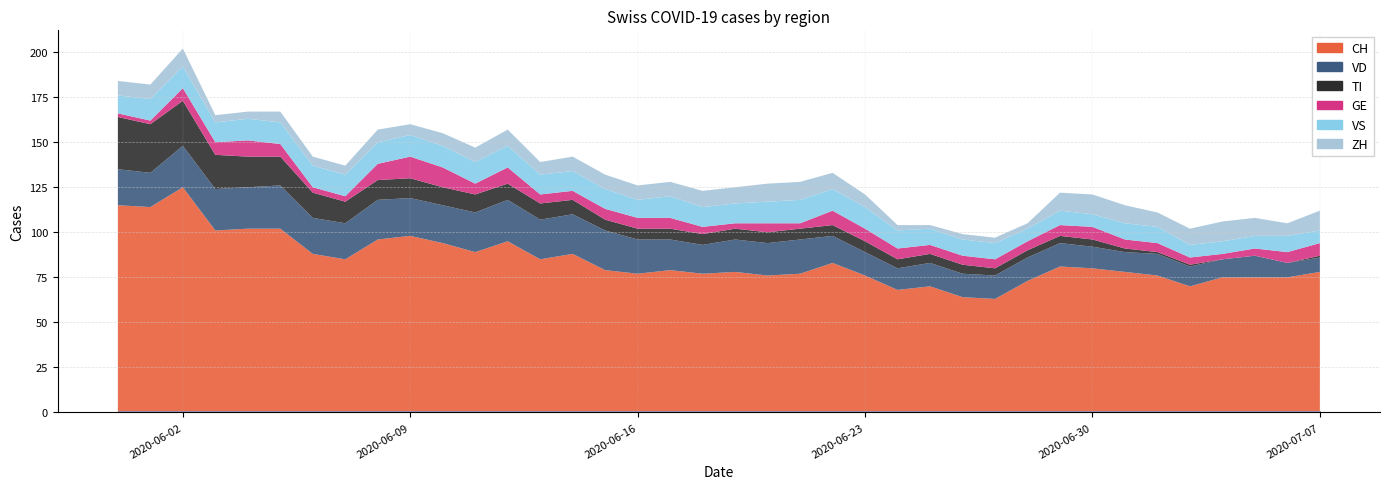

At which label is VS closest to 10?

2020-05-31